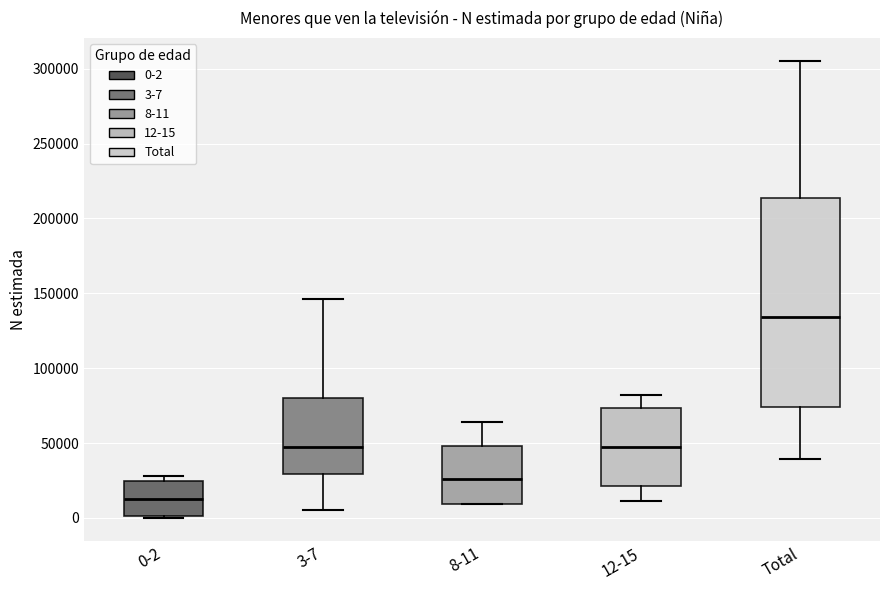

Which box is the tallest, from its lower edge to its upper edge?

Total